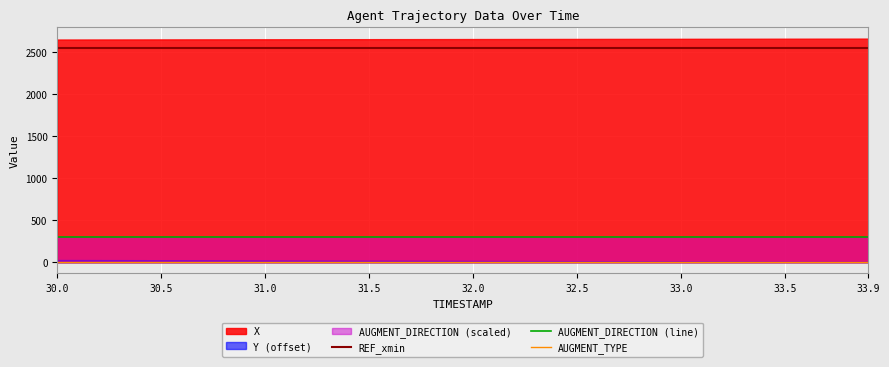

Where is AUGMENT_DIRECTION (line) nearest to the value 300?

30.0